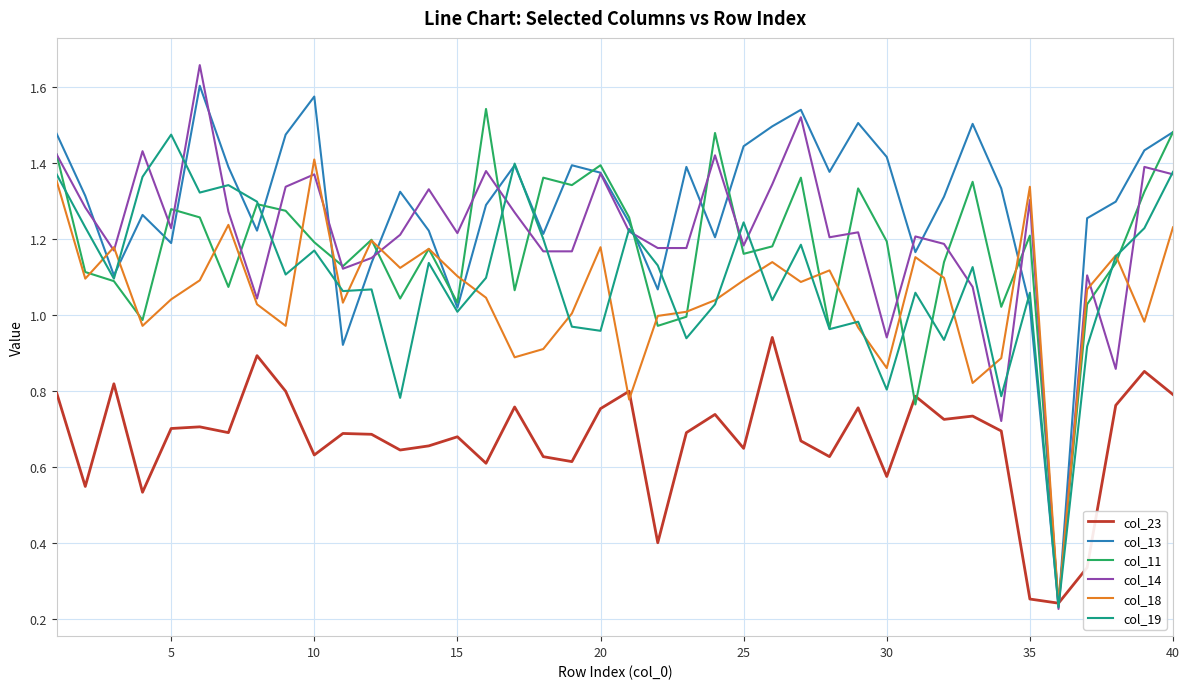

Which series has the widest spread of values?

col_14